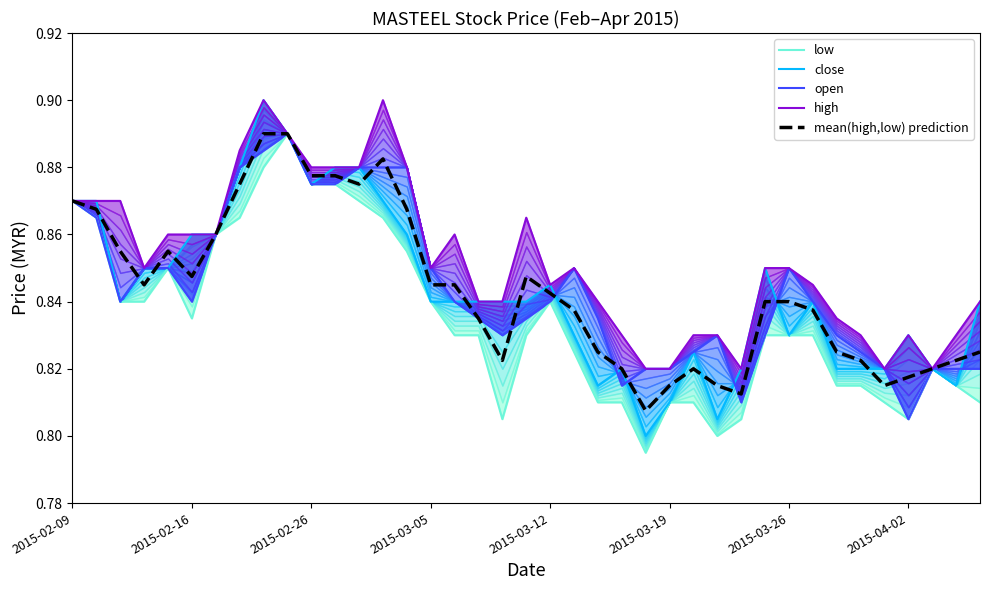

What is the value of the mean(high,low) prediction point at the 38th from the left?

0.8